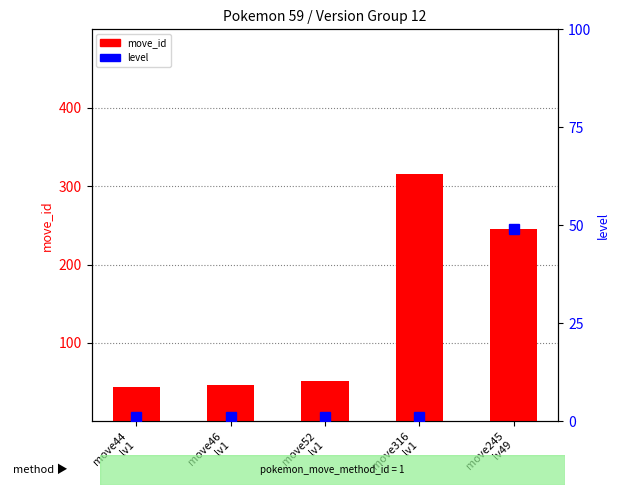

Which category has the highest value across all series?

move316
lv1